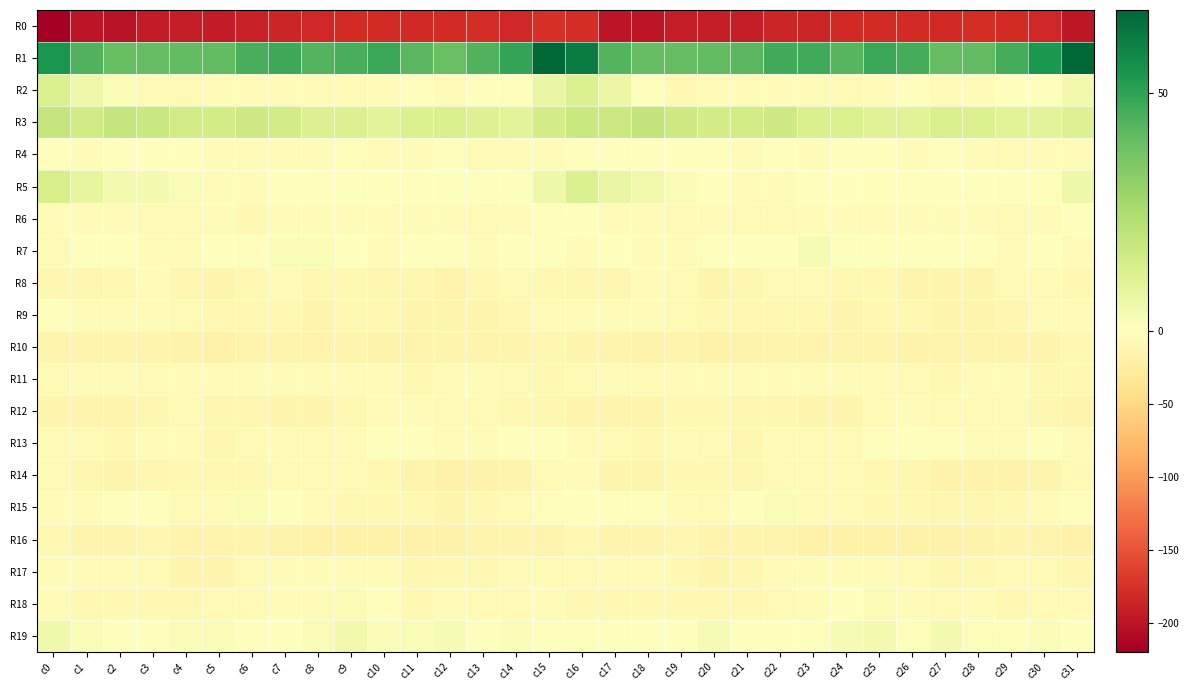

Reading left to right, transcribe all the data shown in this chart.

R0: c0=-219.7	c1=-198.0	c2=-201.3	c3=-192.7	c4=-191.1	c5=-192.4	c6=-187.7	c7=-184.1	c8=-183.4	c9=-180.2	c10=-179.6	c11=-181.2	c12=-179.1	c13=-178.2	c14=-182.4	c15=-173.8	c16=-178.1	c17=-198.7	c18=-198.0	c19=-191.5	c20=-191.8	c21=-191.3	c22=-185.4	c23=-184.5	c24=-181.9	c25=-179.7	c26=-179.9	c27=-181.1	c28=-177.8	c29=-179.9	c30=-182.3	c31=-196.7
R1: c0=54.3	c1=43.9	c2=39.8	c3=40.5	c4=40.8	c5=41.0	c6=45.3	c7=47.9	c8=43.3	c9=45.8	c10=48.0	c11=42.3	c12=39.2	c13=44.2	c14=49.3	c15=67.1	c16=61.3	c17=43.5	c18=40.2	c19=40.4	c20=40.6	c21=42.6	c22=46.6	c23=47.0	c24=42.7	c25=48.3	c26=46.0	c27=40.2	c28=40.7	c29=46.0	c30=53.7	c31=67.4
R2: c0=12.2	c1=5.8	c2=2.4	c3=-7.6	c4=-7.2	c5=-6.0	c6=-6.7	c7=-5.1	c8=-6.6	c9=-7.0	c10=-4.1	c11=-2.8	c12=-5.6	c13=-1.7	c14=-1.8	c15=7.3	c16=12.3	c17=6.8	c18=-1.7	c19=-8.8	c20=-6.1	c21=-6.1	c22=-6.4	c23=-4.9	c24=-7.2	c25=-5.9	c26=-2.8	c27=-4.6	c28=-4.6	c29=-0.9	c30=-1.3	c31=4.6
R3: c0=18.5	c1=15.3	c2=18.7	c3=17.7	c4=15.0	c5=14.5	c6=16.1	c7=14.8	c8=11.9	c9=11.8	c10=9.5	c11=12.4	c12=13.1	c13=11.1	c14=9.6	c15=14.3	c16=17.8	c17=17.0	c18=19.3	c19=16.2	c20=14.6	c21=15.0	c22=16.2	c23=13.2	c24=12.3	c25=10.9	c26=10.1	c27=13.2	c28=12.2	c29=10.3	c30=9.7	c31=11.6
R4: c0=-3.3	c1=-4.0	c2=-0.8	c3=-0.6	c4=-1.5	c5=-5.6	c6=-4.4	c7=-4.8	c8=-4.2	c9=1.4	c10=-4.8	c11=-4.6	c12=-1.8	c13=-7.1	c14=-4.8	c15=-3.5	c16=-1.8	c17=-2.4	c18=0.3	c19=-1.4	c20=-2.5	c21=-6.3	c22=-3.3	c23=-6.2	c24=-0.6	c25=-0.7	c26=-5.5	c27=-2.8	c28=-4.0	c29=-7.1	c30=-4.5	c31=-5.4
R5: c0=14.0	c1=8.3	c2=4.0	c3=3.3	c4=1.8	c5=-3.5	c6=-5.2	c7=-3.1	c8=-3.0	c9=1.0	c10=-0.7	c11=-2.4	c12=0.8	c13=-3.1	c14=0.8	c15=5.6	c16=12.4	c17=6.9	c18=4.3	c19=2.3	c20=0.5	c21=-5.4	c22=-4.0	c23=-3.0	c24=-1.4	c25=1.1	c26=-2.1	c27=-0.5	c28=-1.0	c29=-2.1	c30=1.5	c31=5.7
R6: c0=-5.0	c1=-4.0	c2=-4.3	c3=-6.9	c4=-7.3	c5=-5.2	c6=-8.6	c7=-4.9	c8=-4.4	c9=-5.2	c10=-5.0	c11=-4.7	c12=-4.9	c13=-7.2	c14=-5.4	c15=-2.2	c16=-1.6	c17=-3.5	c18=-4.4	c19=-8.4	c20=-5.7	c21=-6.9	c22=-7.4	c23=-3.8	c24=-4.9	c25=-5.4	c26=-5.0	c27=-4.1	c28=-5.8	c29=-7.1	c30=-4.4	c31=0.1
R7: c0=-7.7	c1=-2.3	c2=-3.4	c3=-4.6	c4=-3.9	c5=-1.5	c6=-1.9	c7=1.7	c8=1.9	c9=-1.6	c10=-3.8	c11=-1.3	c12=-2.0	c13=-4.4	c14=-3.3	c15=-3.3	c16=-3.8	c17=-1.5	c18=-4.0	c19=-4.8	c20=-2.9	c21=-1.7	c22=-1.1	c23=2.8	c24=0.7	c25=-2.9	c26=-3.4	c27=-0.6	c28=-3.0	c29=-4.8	c30=-2.1	c31=-3.5
R8: c0=-11.7	c1=-11.4	c2=-8.8	c3=-6.6	c4=-11.5	c5=-12.5	c6=-9.2	c7=-5.9	c8=-9.0	c9=-9.1	c10=-11.6	c11=-11.9	c12=-14.0	c13=-10.1	c14=-7.4	c15=-9.9	c16=-10.9	c17=-11.0	c18=-6.8	c19=-8.2	c20=-12.7	c21=-11.7	c22=-7.4	c23=-6.9	c24=-9.2	c25=-9.8	c26=-12.4	c27=-12.2	c28=-13.5	c29=-8.1	c30=-7.6	c31=-9.5
R9: c0=-1.9	c1=-5.2	c2=-5.3	c3=-6.5	c4=-8.3	c5=-9.8	c6=-9.1	c7=-8.9	c8=-12.1	c9=-10.3	c10=-9.6	c11=-12.0	c12=-13.4	c13=-12.8	c14=-8.8	c15=-4.0	c16=-3.6	c17=-5.6	c18=-5.0	c19=-7.4	c20=-8.9	c21=-9.9	c22=-8.7	c23=-9.8	c24=-12.4	c25=-9.6	c26=-10.0	c27=-13.0	c28=-13.3	c29=-11.8	c30=-6.2	c31=-4.0
R10: c0=-14.8	c1=-15.2	c2=-15.3	c3=-15.2	c4=-16.3	c5=-18.5	c6=-14.3	c7=-14.1	c8=-14.4	c9=-12.9	c10=-15.8	c11=-15.4	c12=-13.6	c13=-14.6	c14=-13.7	c15=-11.5	c16=-13.5	c17=-14.9	c18=-15.5	c19=-15.0	c20=-17.7	c21=-17.0	c22=-13.8	c23=-14.5	c24=-13.8	c25=-14.0	c26=-15.8	c27=-14.6	c28=-14.3	c29=-14.5	c30=-12.5	c31=-9.6
R11: c0=-7.6	c1=-6.8	c2=-6.8	c3=-7.3	c4=-4.6	c5=-6.5	c6=-4.1	c7=-5.4	c8=-5.7	c9=-5.8	c10=-6.8	c11=-9.4	c12=-5.2	c13=-4.9	c14=-7.9	c15=-9.1	c16=-8.6	c17=-6.6	c18=-7.3	c19=-6.3	c20=-4.6	c21=-6.6	c22=-3.6	c23=-6.0	c24=-5.5	c25=-6.1	c26=-7.9	c27=-8.7	c28=-4.5	c29=-6.1	c30=-8.8	c31=-9.2
R12: c0=-12.0	c1=-14.6	c2=-14.9	c3=-10.9	c4=-8.5	c5=-10.5	c6=-11.3	c7=-12.2	c8=-13.3	c9=-9.9	c10=-6.6	c11=-6.5	c12=-7.2	c13=-7.2	c14=-9.9	c15=-12.0	c16=-13.4	c17=-15.3	c18=-13.7	c19=-9.2	c20=-8.8	c21=-11.2	c22=-11.3	c23=-12.8	c24=-12.8	c25=-7.7	c26=-6.7	c27=-6.9	c28=-7.1	c29=-7.9	c30=-11.7	c31=-14.1
R13: c0=-8.1	c1=-7.9	c2=-8.8	c3=-6.3	c4=-5.4	c5=-11.6	c6=-7.3	c7=-6.3	c8=-8.5	c9=-4.0	c10=-2.7	c11=-2.3	c12=-3.5	c13=-3.8	c14=-3.0	c15=-3.3	c16=-6.0	c17=-7.8	c18=-8.6	c19=-4.6	c20=-7.9	c21=-11.1	c22=-5.4	c23=-8.0	c24=-7.0	c25=-2.8	c26=-3.0	c27=-2.3	c28=-3.7	c29=-3.7	c30=-3.4	c31=-3.6
R14: c0=-7.4	c1=-10.6	c2=-13.7	c3=-11.0	c4=-9.3	c5=-9.7	c6=-9.7	c7=-7.6	c8=-7.0	c9=-8.5	c10=-10.3	c11=-13.8	c12=-17.7	c13=-16.7	c14=-15.1	c15=-7.2	c16=-5.5	c17=-12.1	c18=-13.0	c19=-10.1	c20=-8.9	c21=-10.5	c22=-8.5	c23=-7.1	c24=-7.1	c25=-9.2	c26=-11.5	c27=-15.9	c28=-17.0	c29=-17.1	c30=-12.8	c31=-8.0
R15: c0=-5.2	c1=-4.5	c2=-3.2	c3=-3.2	c4=-8.2	c5=-4.2	c6=2.6	c7=-1.1	c8=-6.1	c9=-9.4	c10=-9.5	c11=-9.2	c12=-12.5	c13=-9.5	c14=-7.6	c15=-2.9	c16=-2.0	c17=-3.4	c18=-2.7	c19=-4.8	c20=-8.2	c21=-0.9	c22=2.0	c23=-3.4	c24=-7.1	c25=-10.2	c26=-8.8	c27=-11.1	c28=-11.1	c29=-9.2	c30=-6.3	c31=-3.4
R16: c0=-8.6	c1=-13.9	c2=-15.2	c3=-11.2	c4=-13.7	c5=-14.4	c6=-12.5	c7=-17.0	c8=-17.8	c9=-17.3	c10=-18.2	c11=-17.2	c12=-17.9	c13=-14.3	c14=-12.2	c15=-14.0	c16=-9.5	c17=-14.5	c18=-13.6	c19=-11.2	c20=-14.9	c21=-13.1	c22=-14.0	c23=-17.8	c24=-17.6	c25=-17.8	c26=-17.4	c27=-17.9	c28=-16.9	c29=-12.4	c30=-14.7	c31=-17.6
R17: c0=-4.7	c1=-6.7	c2=-6.6	c3=-7.8	c4=-12.7	c5=-13.0	c6=-7.5	c7=-4.2	c8=-6.0	c9=-4.9	c10=-6.6	c11=-11.2	c12=-9.8	c13=-8.7	c14=-6.3	c15=-7.6	c16=-8.3	c17=-6.6	c18=-6.4	c19=-9.4	c20=-13.7	c21=-11.1	c22=-6.2	c23=-4.0	c24=-6.4	c25=-4.7	c26=-8.4	c27=-11.5	c28=-9.2	c29=-7.6	c30=-7.1	c31=-11.3
R18: c0=-5.4	c1=-9.9	c2=-9.5	c3=-9.3	c4=-9.9	c5=-8.3	c6=-8.4	c7=-4.7	c8=-3.5	c9=2.5	c10=-2.1	c11=-8.7	c12=-4.7	c13=-7.5	c14=-8.5	c15=-5.4	c16=-10.1	c17=-10.1	c18=-8.8	c19=-10.0	c20=-9.1	c21=-8.6	c22=-7.1	c23=-4.1	c24=-1.6	c25=2.5	c26=-6.2	c27=-7.3	c28=-5.2	c29=-8.6	c30=-7.2	c31=-7.1
R19: c0=5.2	c1=2.2	c2=-0.9	c3=-1.0	c4=2.0	c5=1.8	c6=-2.0	c7=0.0	c8=2.0	c9=4.5	c10=1.7	c11=2.3	c12=2.9	c13=0.6	c14=2.1	c15=0.6	c16=1.2	c17=0.7	c18=-1.0	c19=-0.5	c20=3.1	c21=-0.2	c22=-1.6	c23=0.8	c24=2.9	c25=3.9	c26=1.1	c27=3.2	c28=1.4	c29=1.1	c30=1.9	c31=-0.9